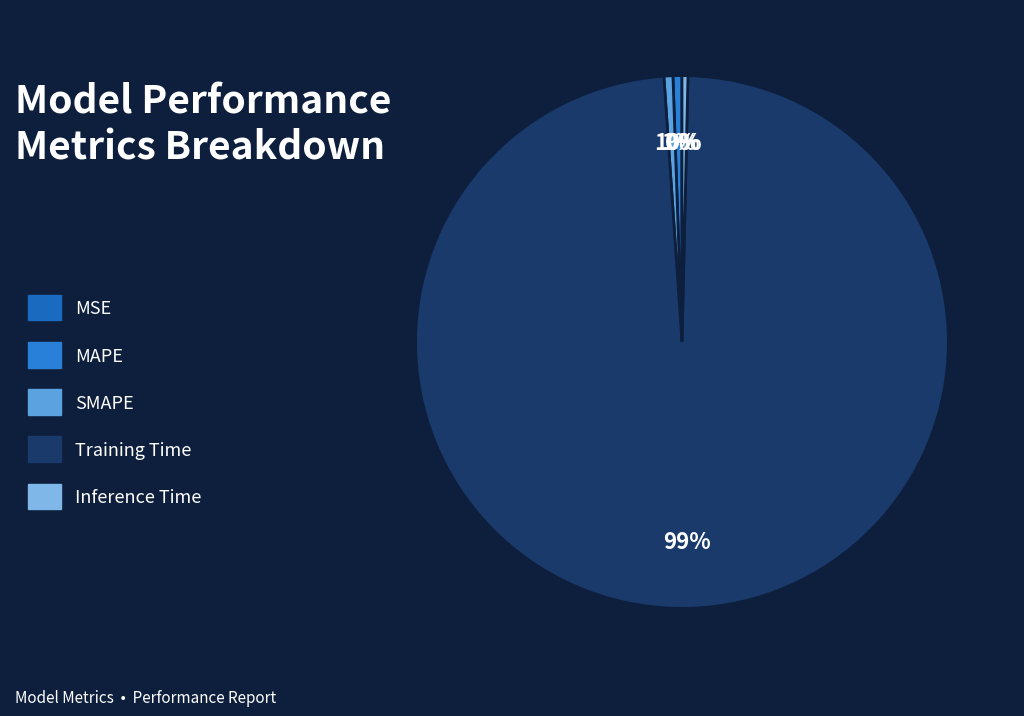

Combined, what portion of the pie is MSE and MAPE?

0.5%